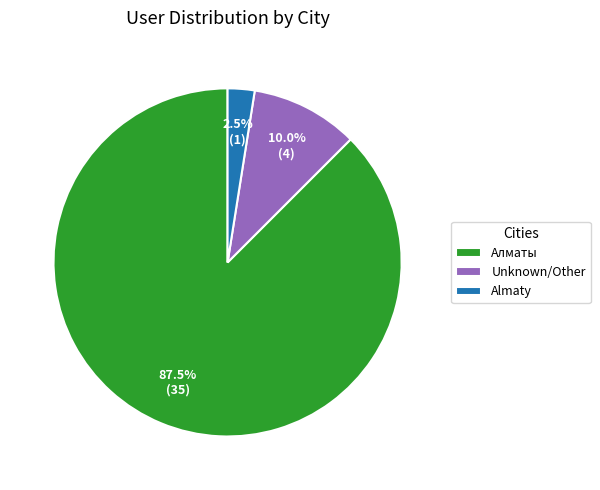

Between Алматы and Almaty, which is larger?

Алматы